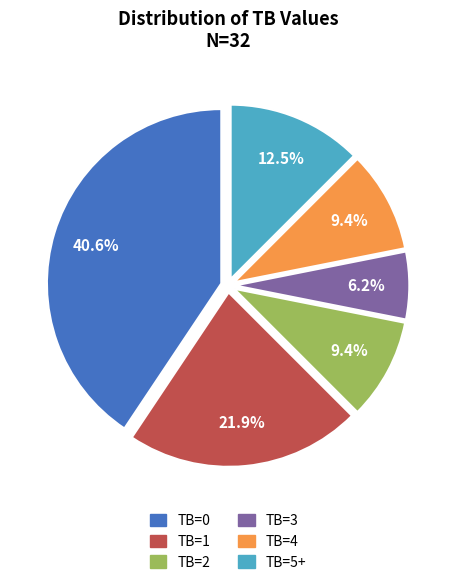

Approximately how many times larger is the value at TB=4 compared to TB=1?

0.4